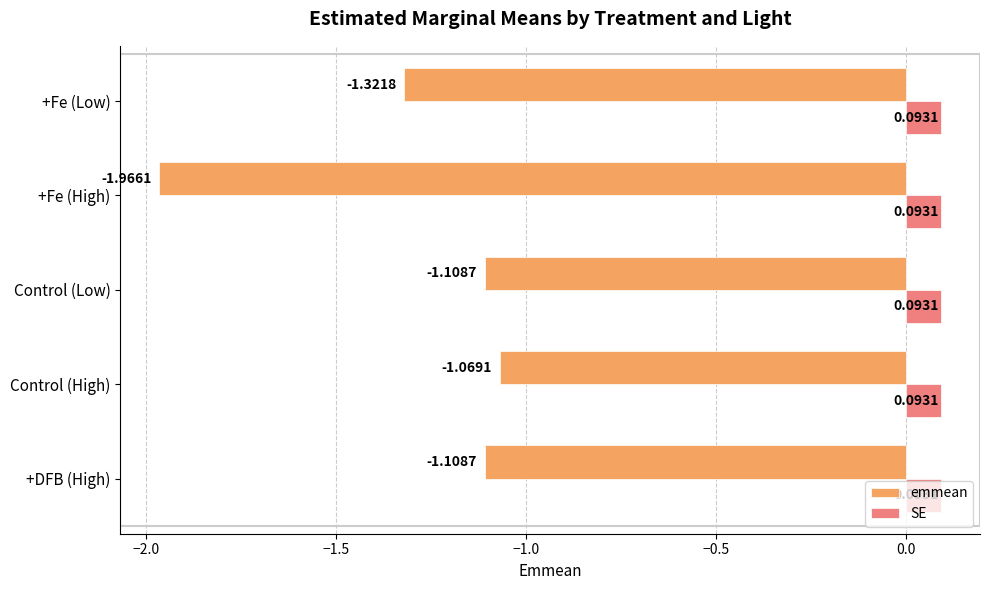

At which label is emmean closest to -1?

Control (High)